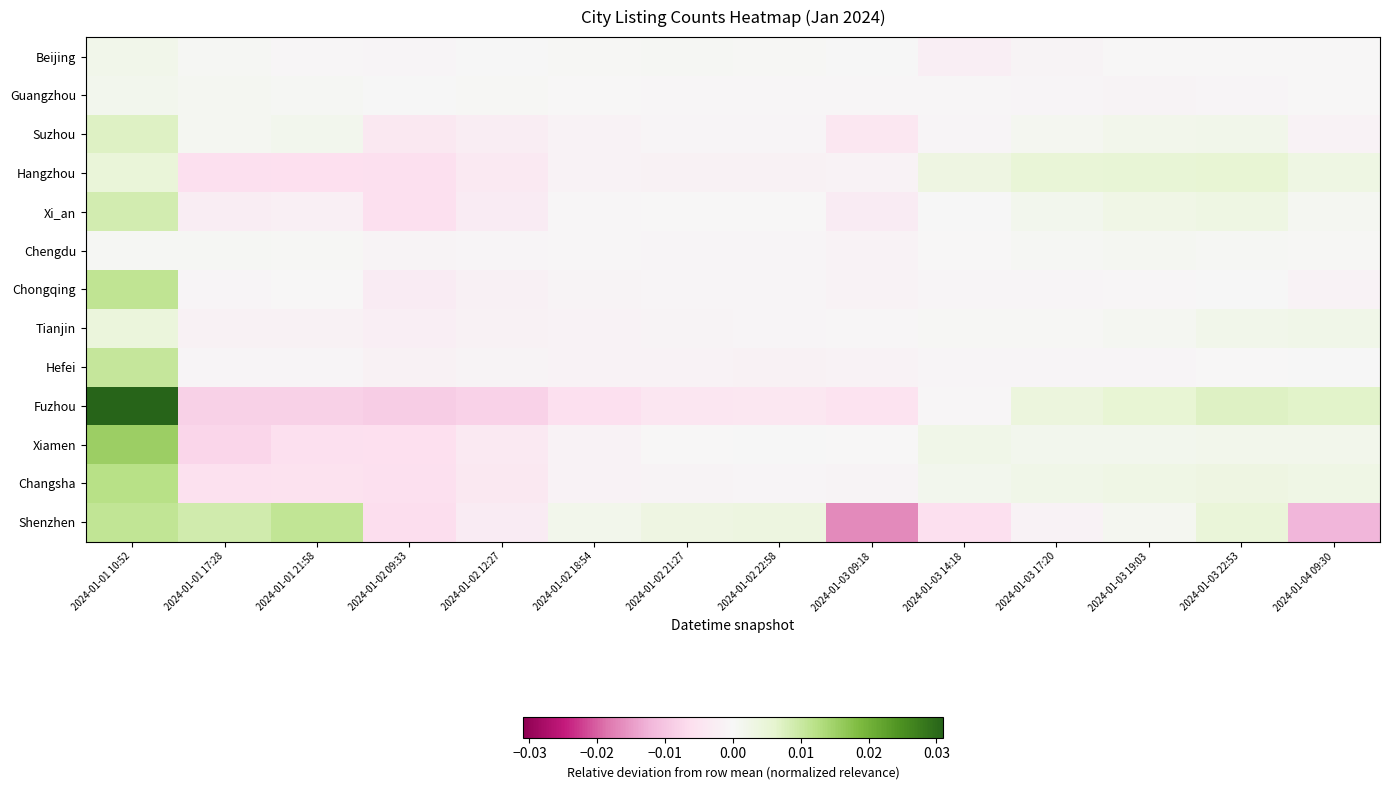

Which has a higher value, 2024-01-03 22:53 or 2024-01-03 14:18?

2024-01-03 22:53